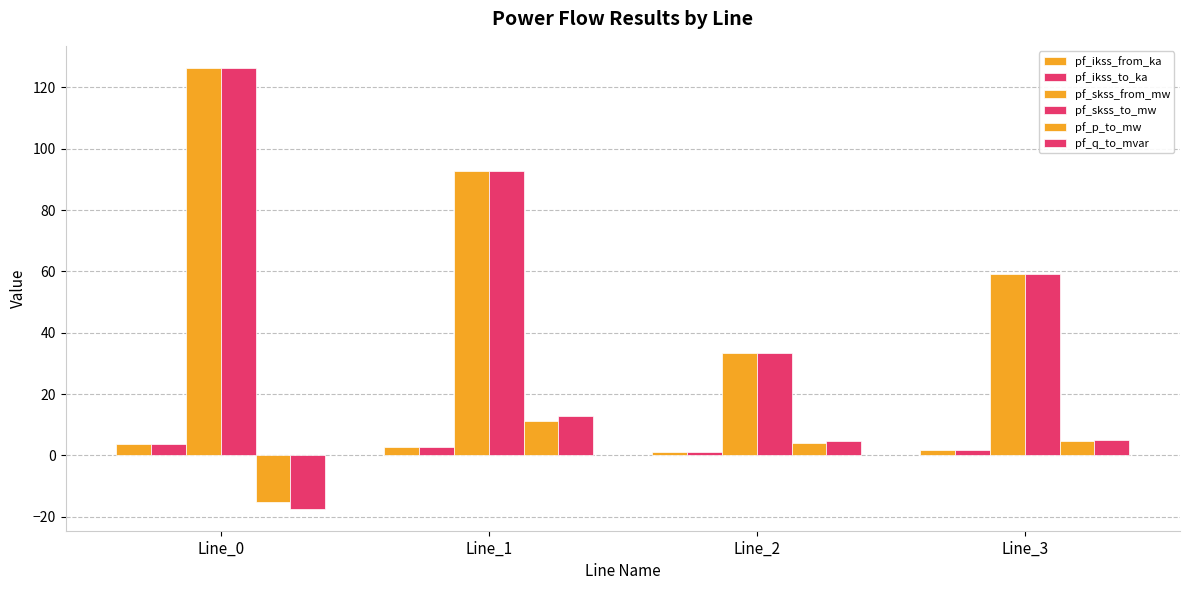

What is the average value of the pf_p_to_mw series?

1.1